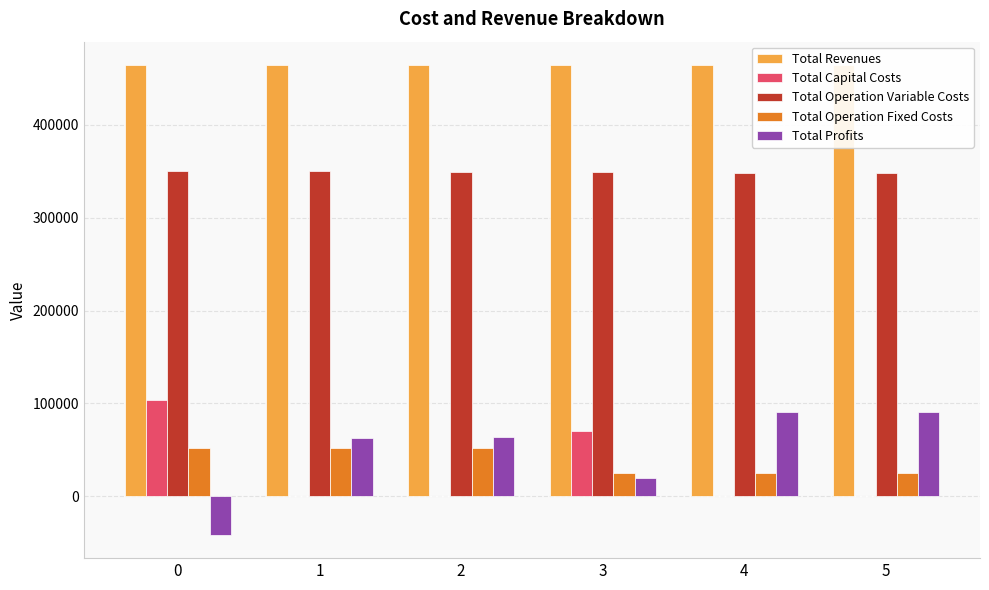

Which series has the largest total across all categories?

Total Revenues